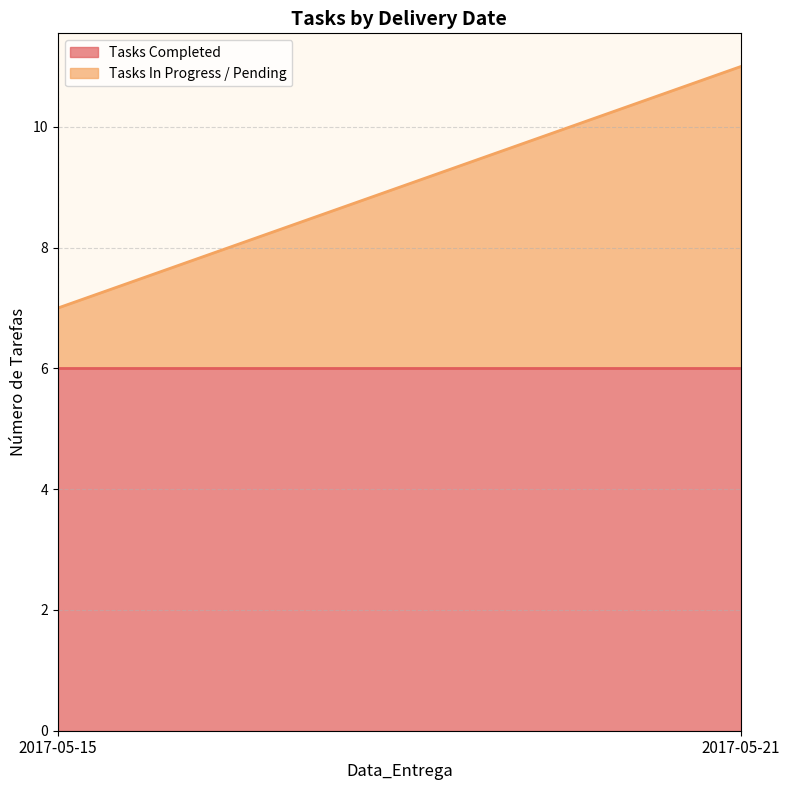

Which has a higher value, 2017-05-15 or 2017-05-21?

2017-05-15